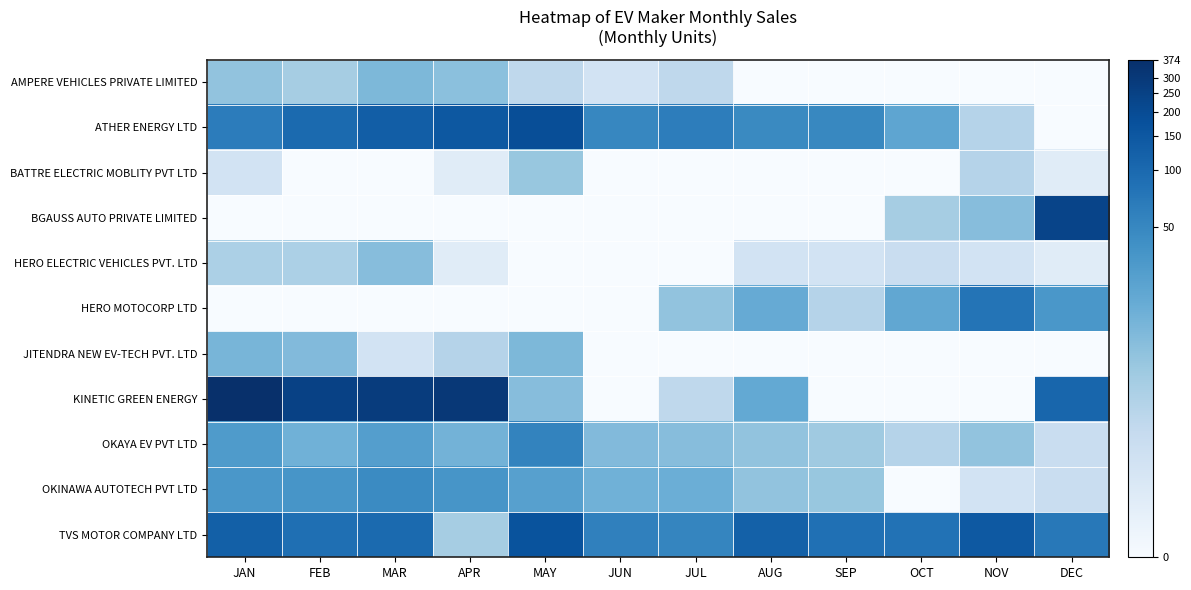

Between OCT and DEC, which is larger?

OCT